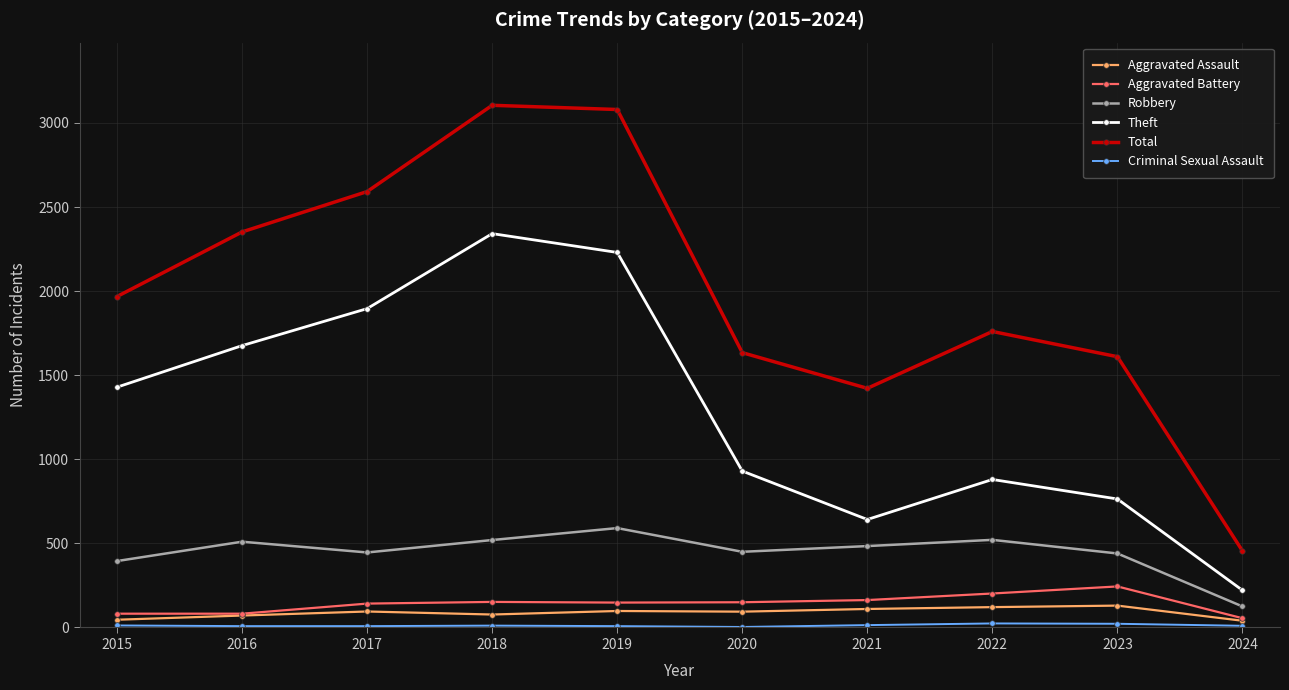

True or false: Total and Theft intersect in this chart.

False